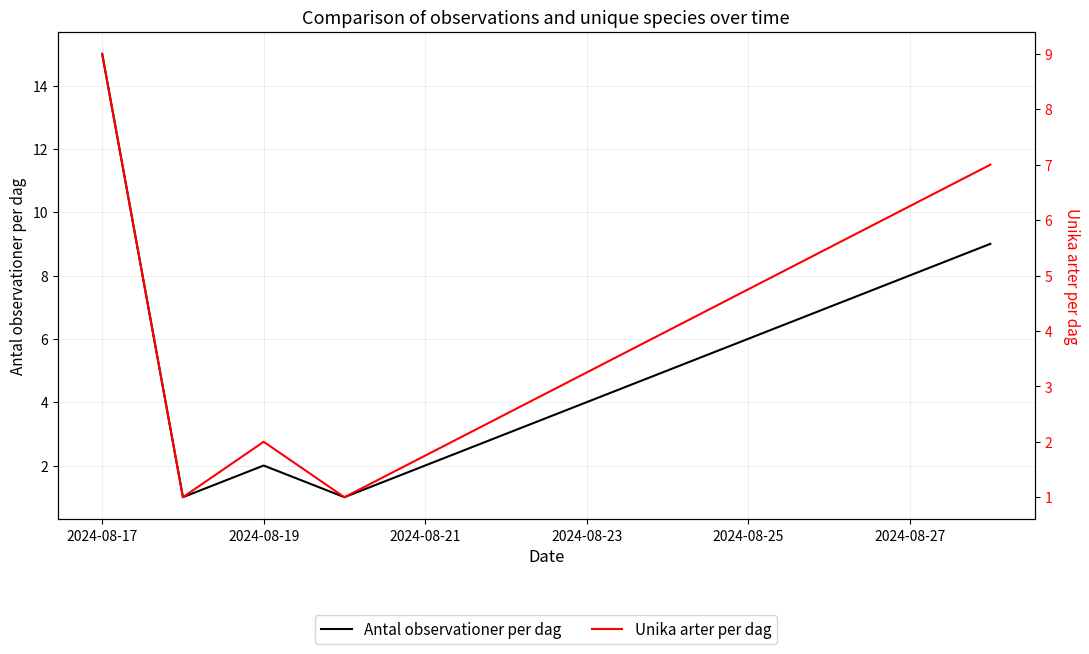

True or false: Antal observationer per dag and Unika arter per dag cross at least once.

False